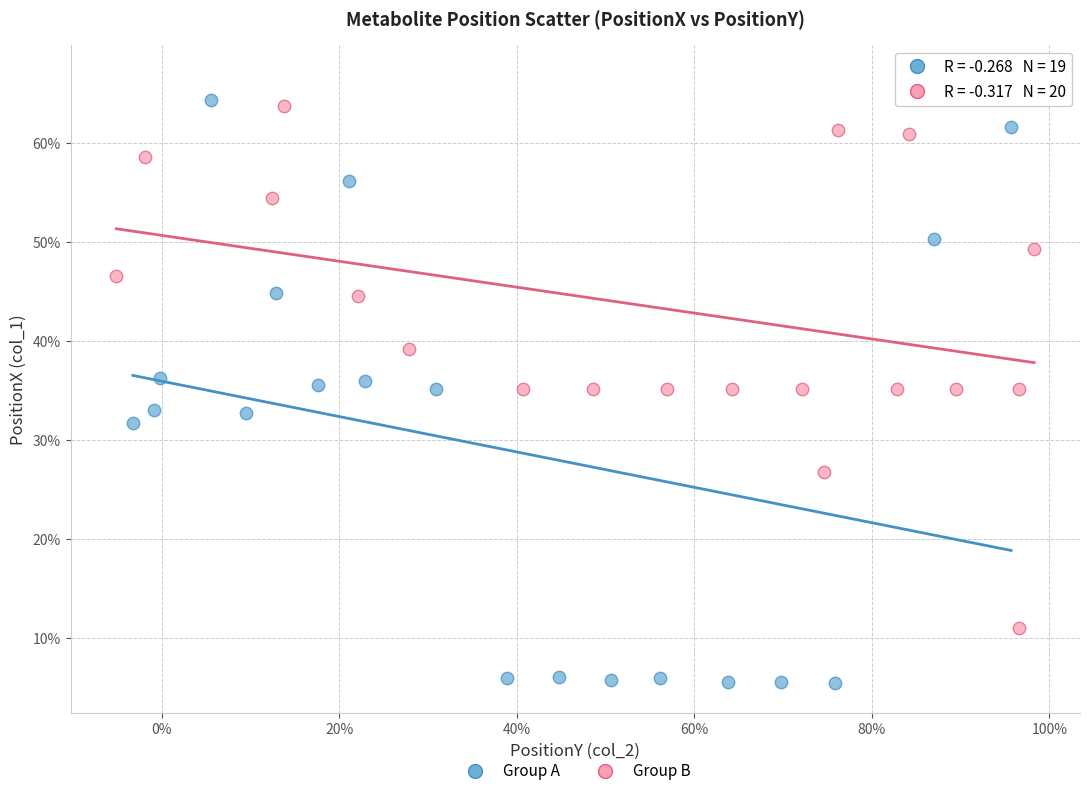

Which series reaches the maximum Y coordinate?

Group B